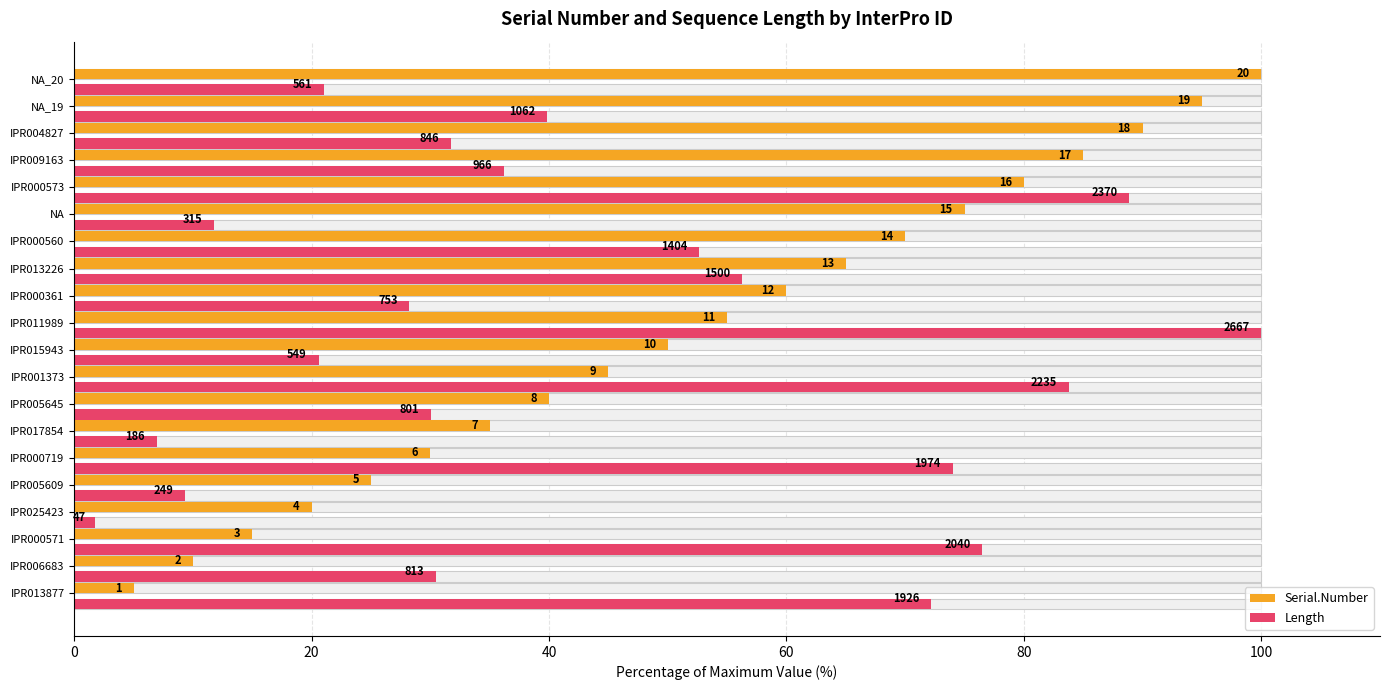

What are all the series names shown in the legend?

Serial.Number, Length